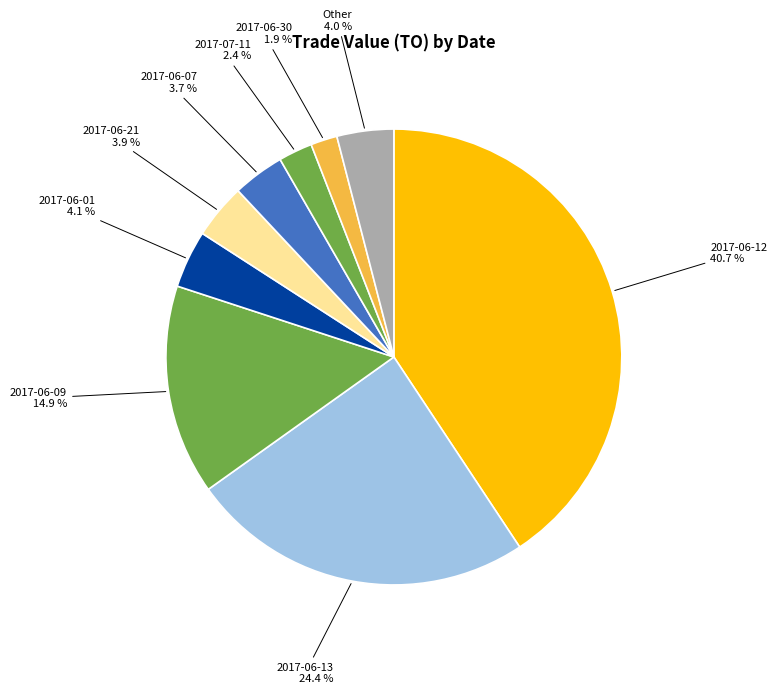

Is there any slice that represents more than half of the pie?

No